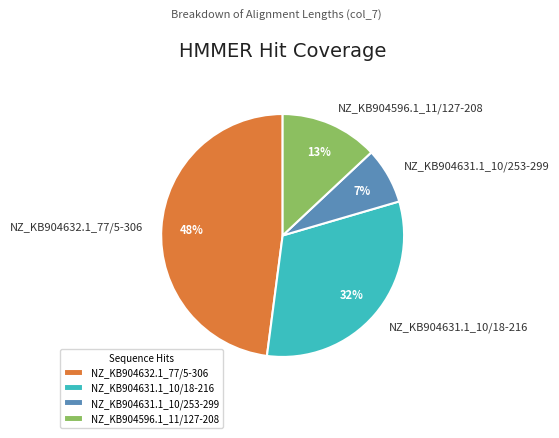

What percentage is the NZ_KB904631.1_10/18-216 slice, to the nearest percent?

32%